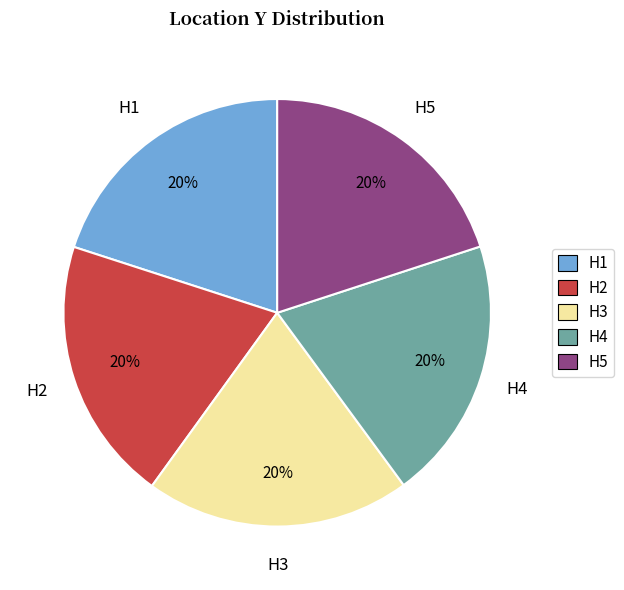

Is the sum of H3 and H4 greater than half?

No